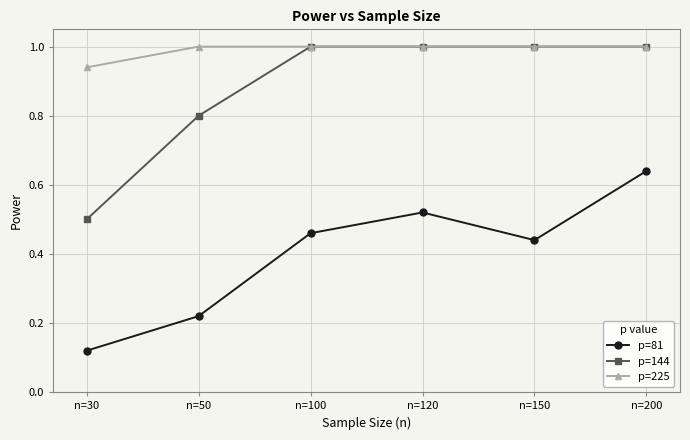

At which category does p=81 reach its first local peak?

n=120